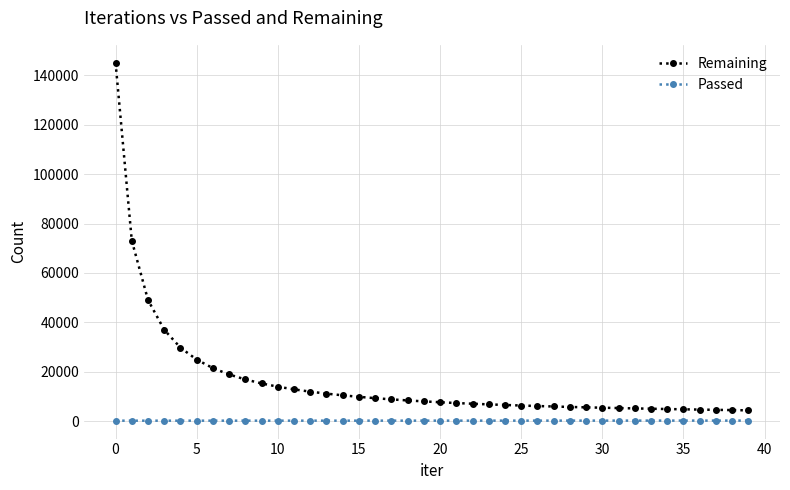

What is the value of the Remaining point at the 38th from the left?

4534